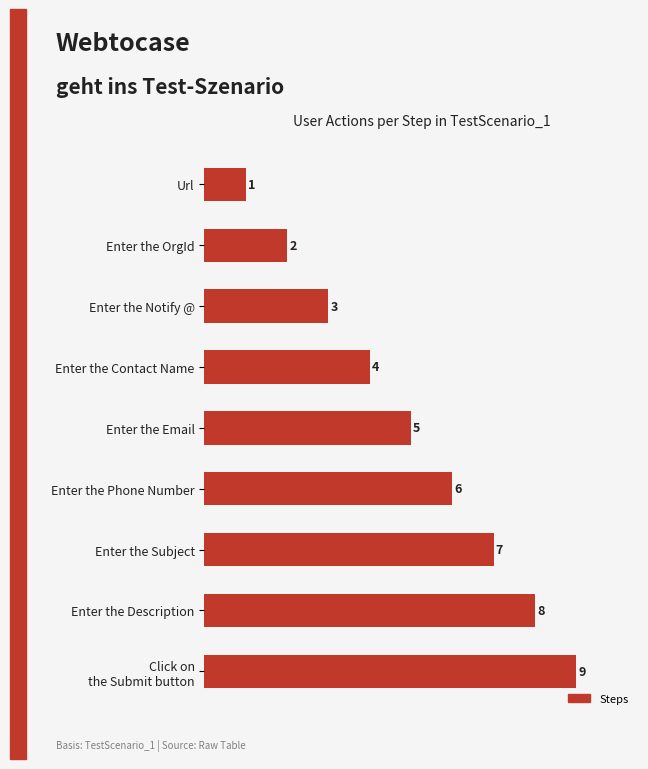

How many values are between 3 and 7?

5